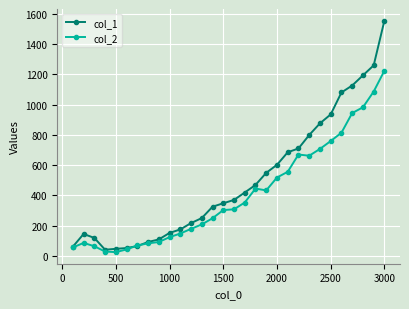

True or false: col_2 has more than 1 interior local peaks.

True